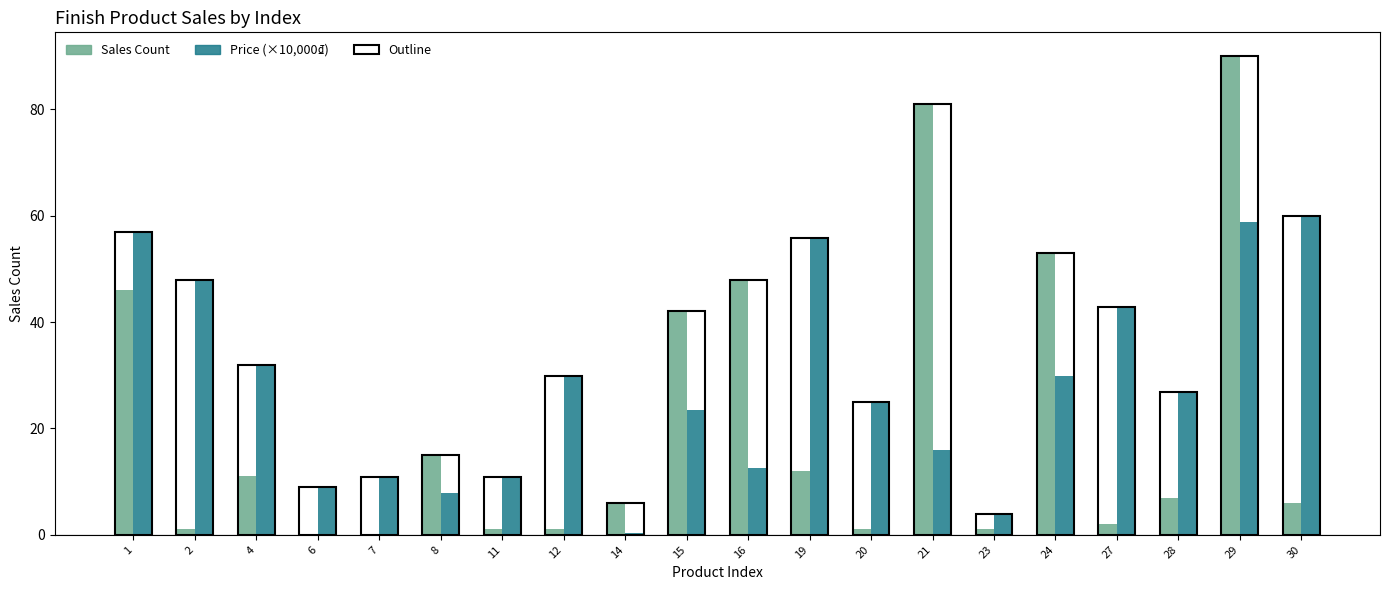

Which series has the widest spread of values?

Sales Count